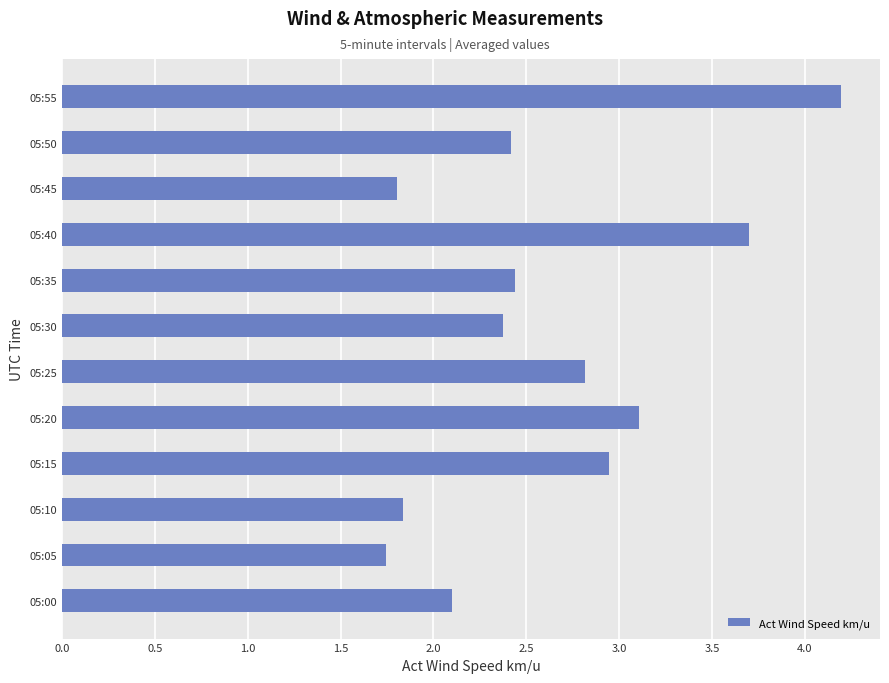

How many bars are there in total?

12